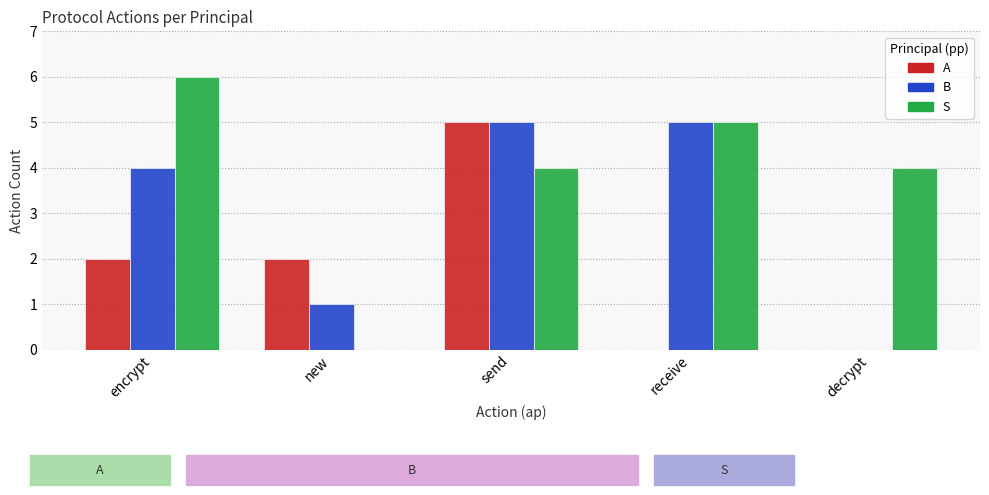

What is the maximum value for B?

5